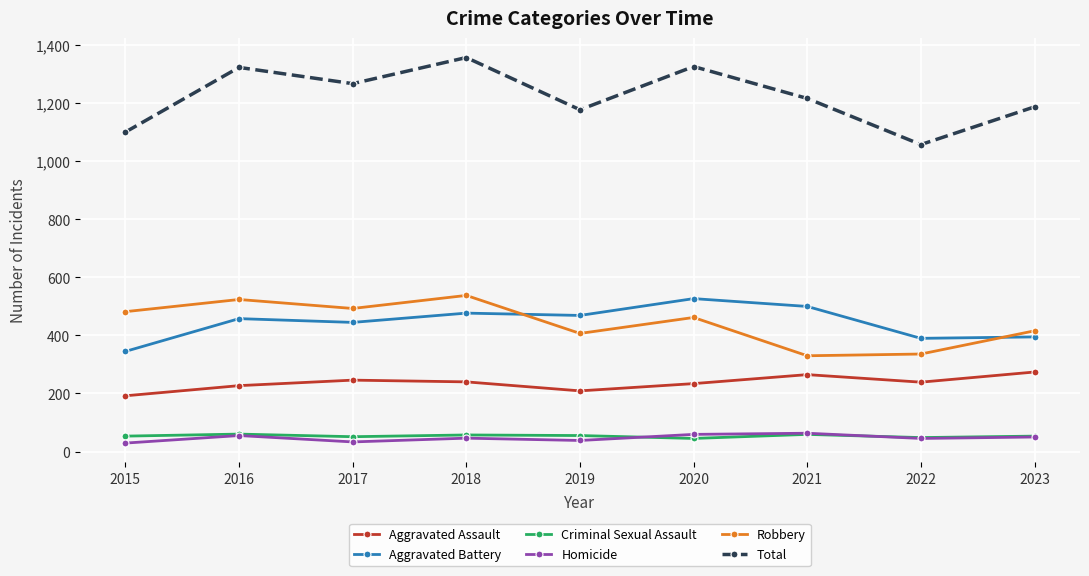

True or false: Robbery and Criminal Sexual Assault intersect in this chart.

False